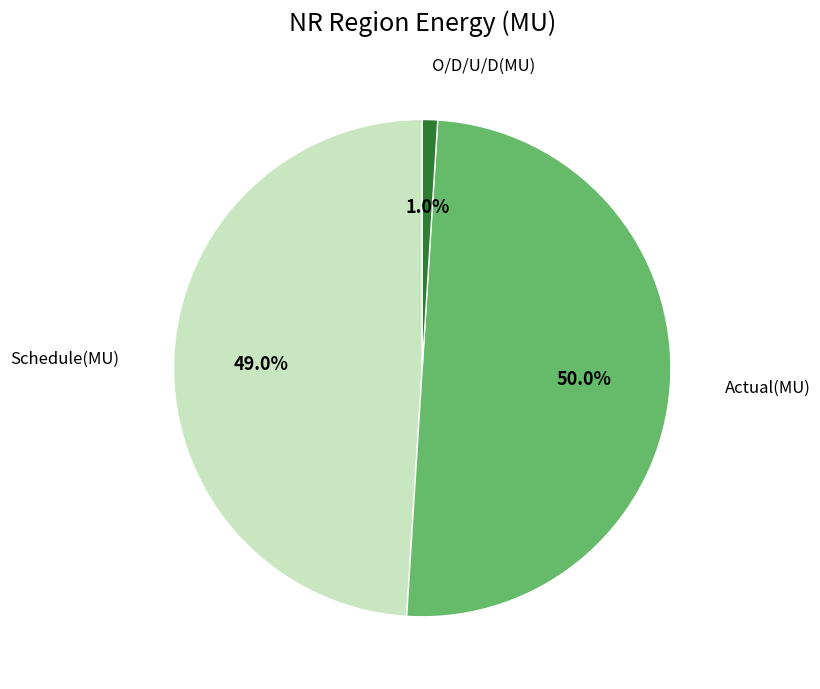

What is the ratio of the value at Schedule(MU) to the value at Actual(MU)?

1.0